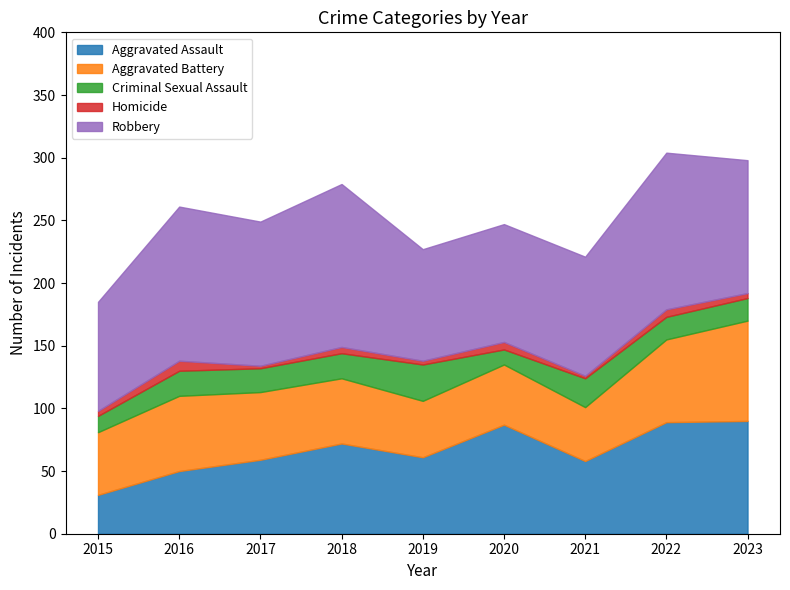

Which series has the largest total across all categories?

Robbery